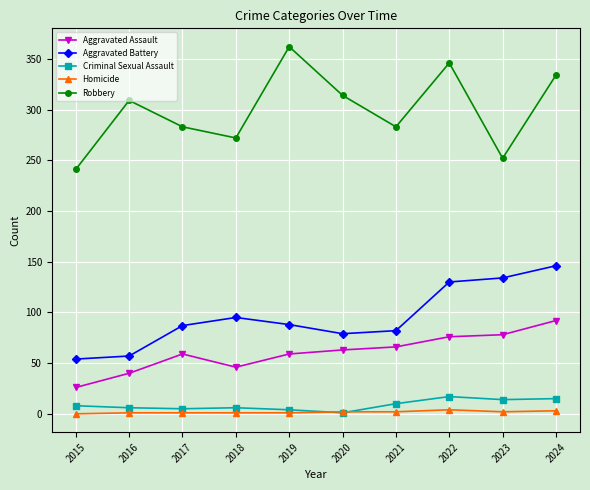

At which category is the sum across all series the highest?

2024